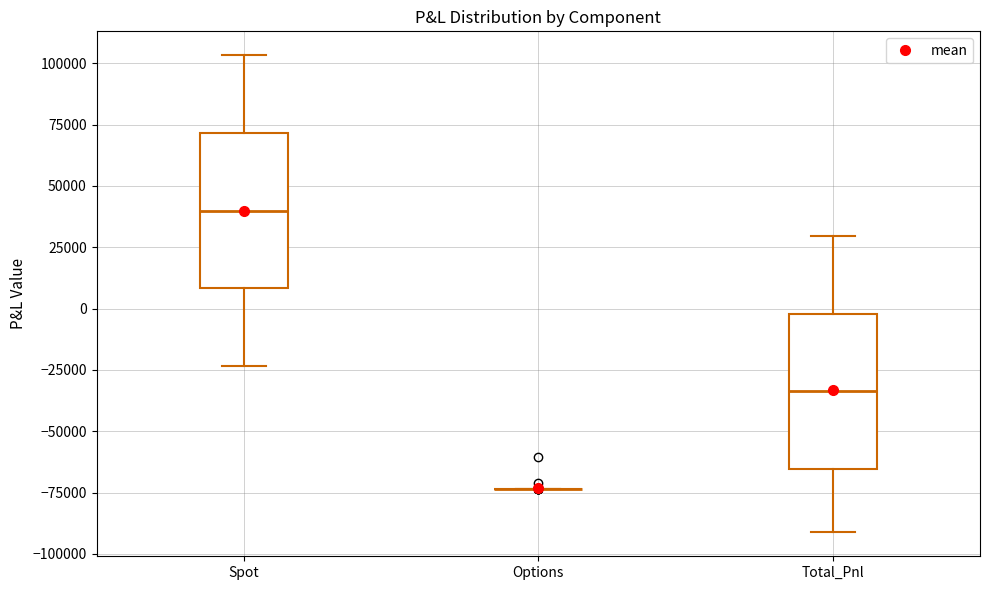

Reading left to right, transcribe this box plot: for each box, give where its median line is, the range the box spans, and where its two whiskers end, as read against the y-axis. The values are not printed on the chart, so give them approximately, as read against the axis.

Spot: median 40000, box 10000 to 70000, whiskers -25000 to 105000
Options: box collapsed to a line at -75000, whiskers -75000 to -75000
Total_Pnl: median -35000, box -65000 to 0, whiskers -90000 to 30000